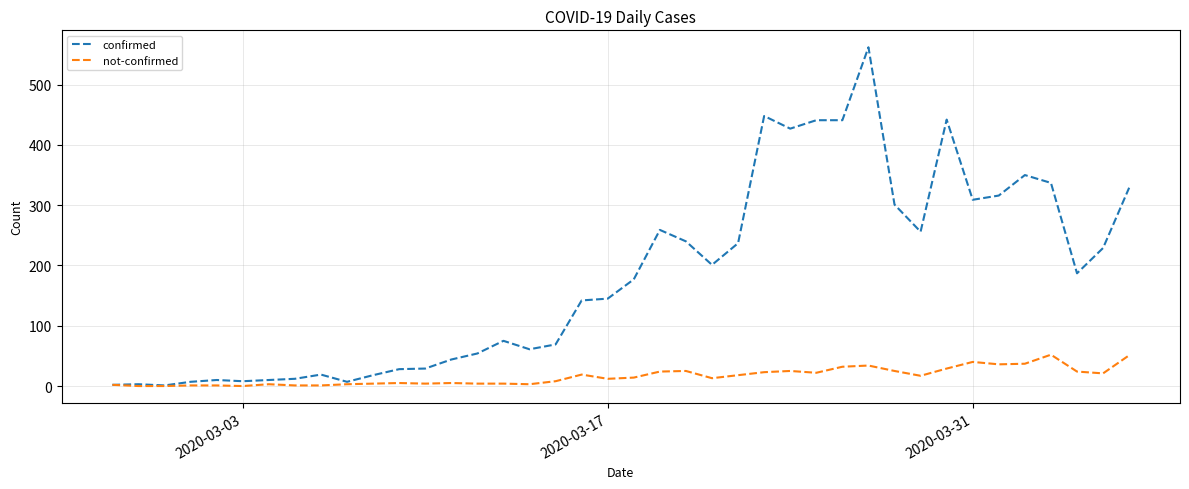

At how many categories does at least one series exceed 207?

17